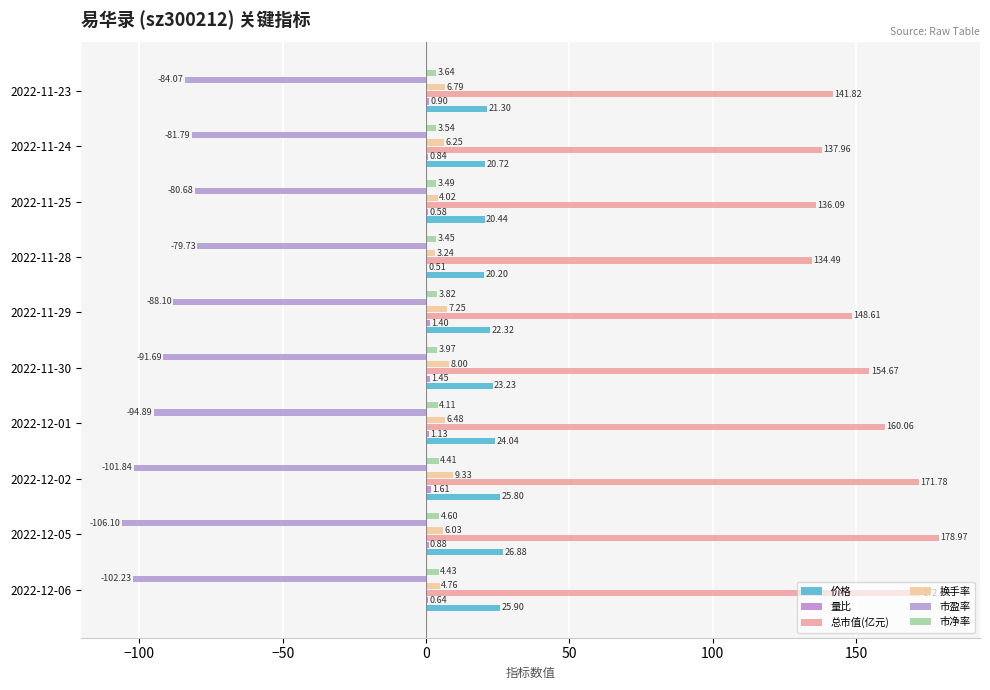

How many categories are shown in the chart?

10